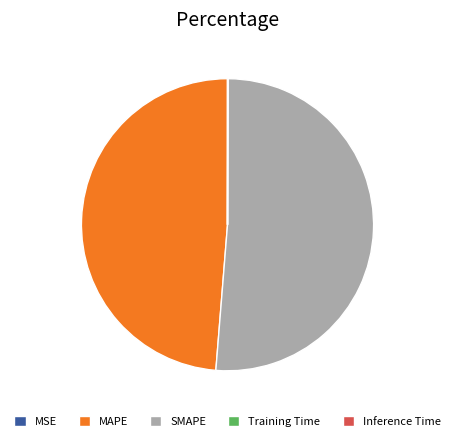

Between SMAPE and MAPE, which is larger?

SMAPE